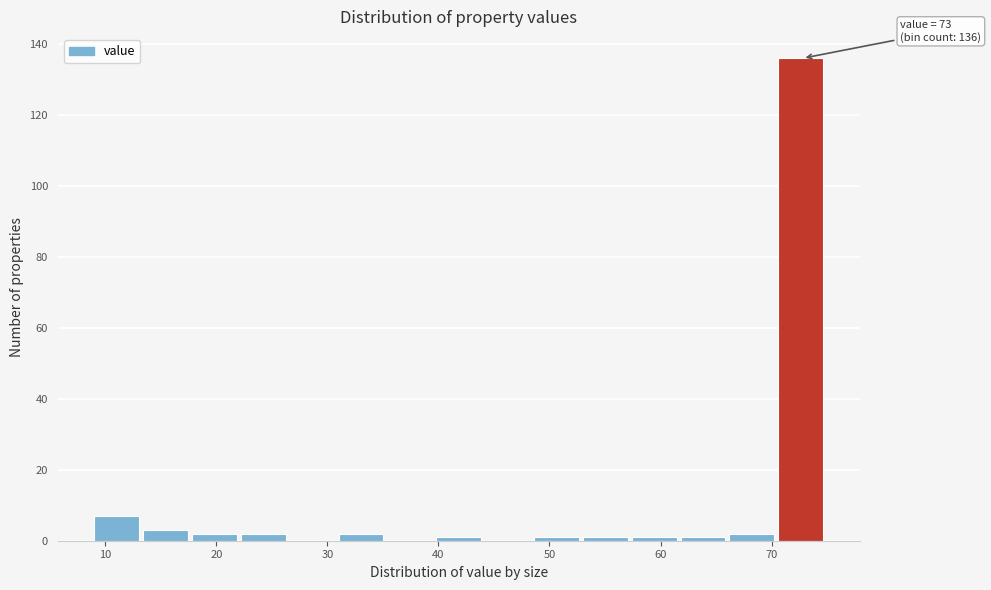

Over which range of the x-axis is the bar tallest?

70.6 to 75.0